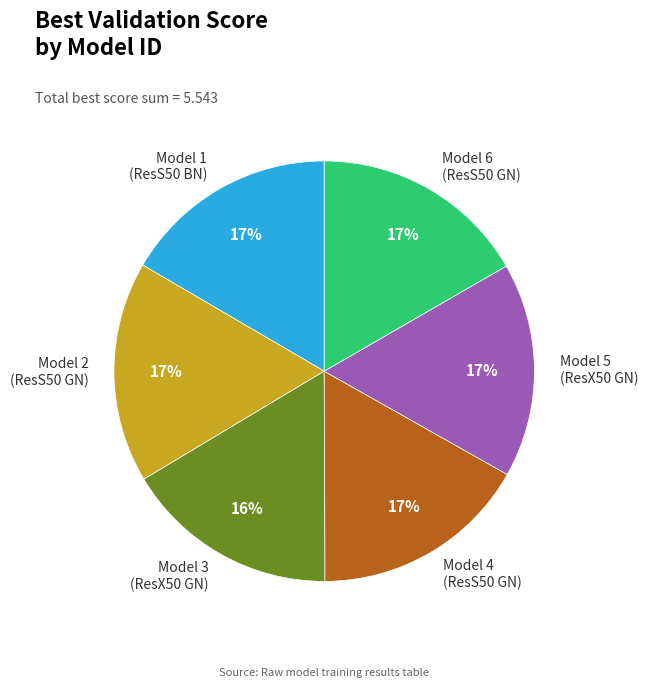

How many segments does this pie chart have?

6